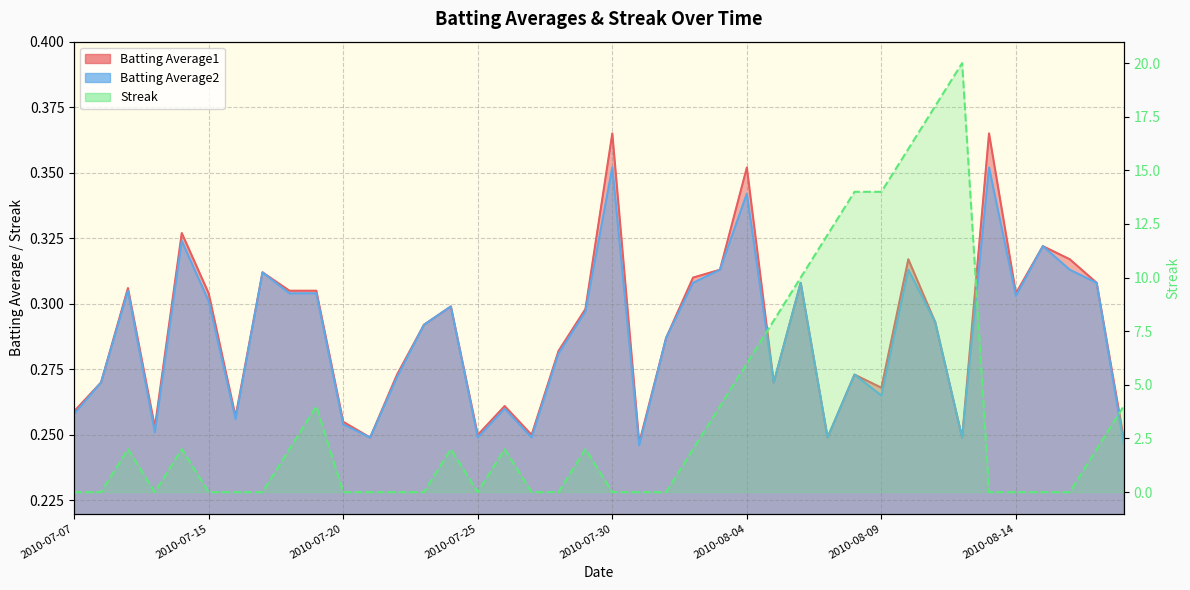

Is it true that Streak equals 7.3 at 2010-07-31?

False